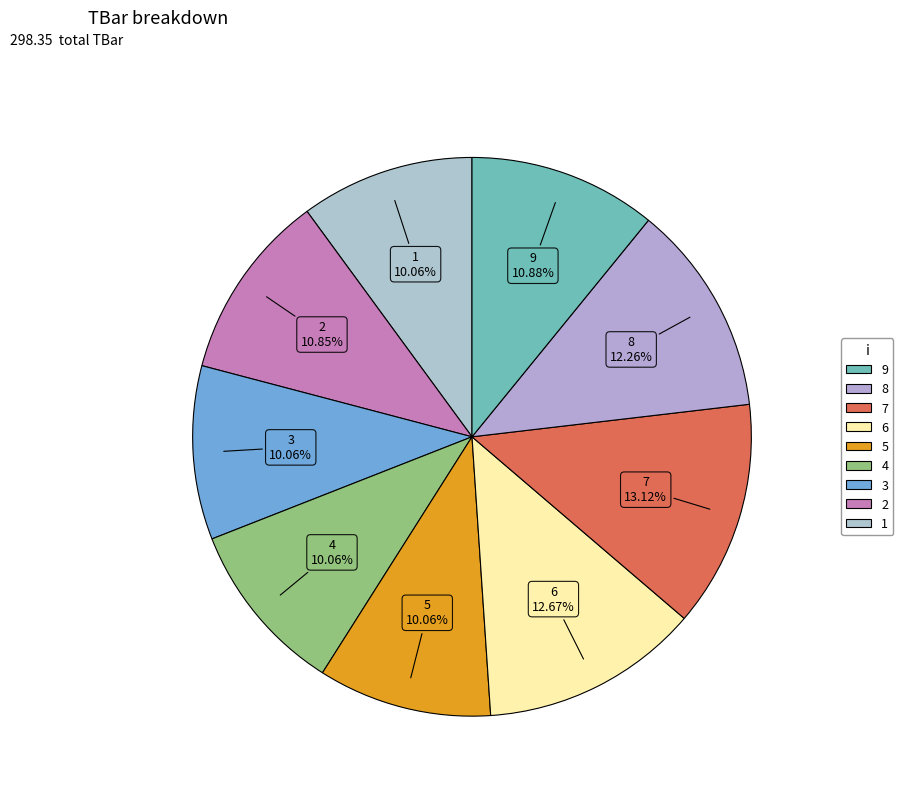

How many segments does this pie chart have?

9